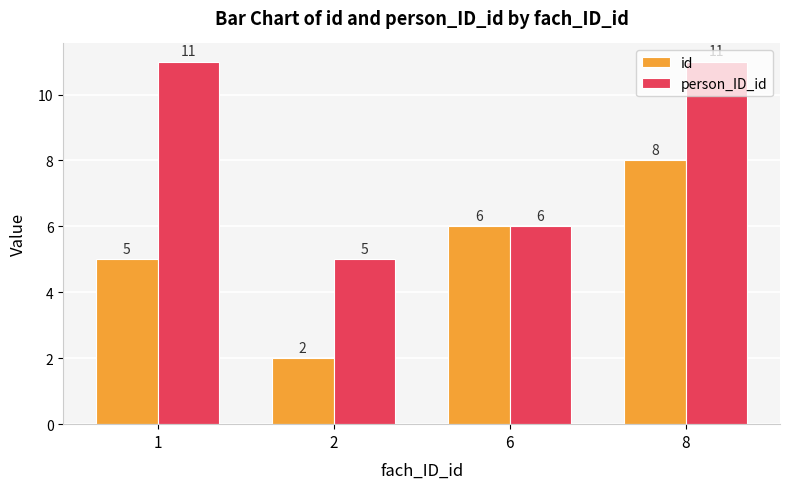

What is the smallest value displayed?

2